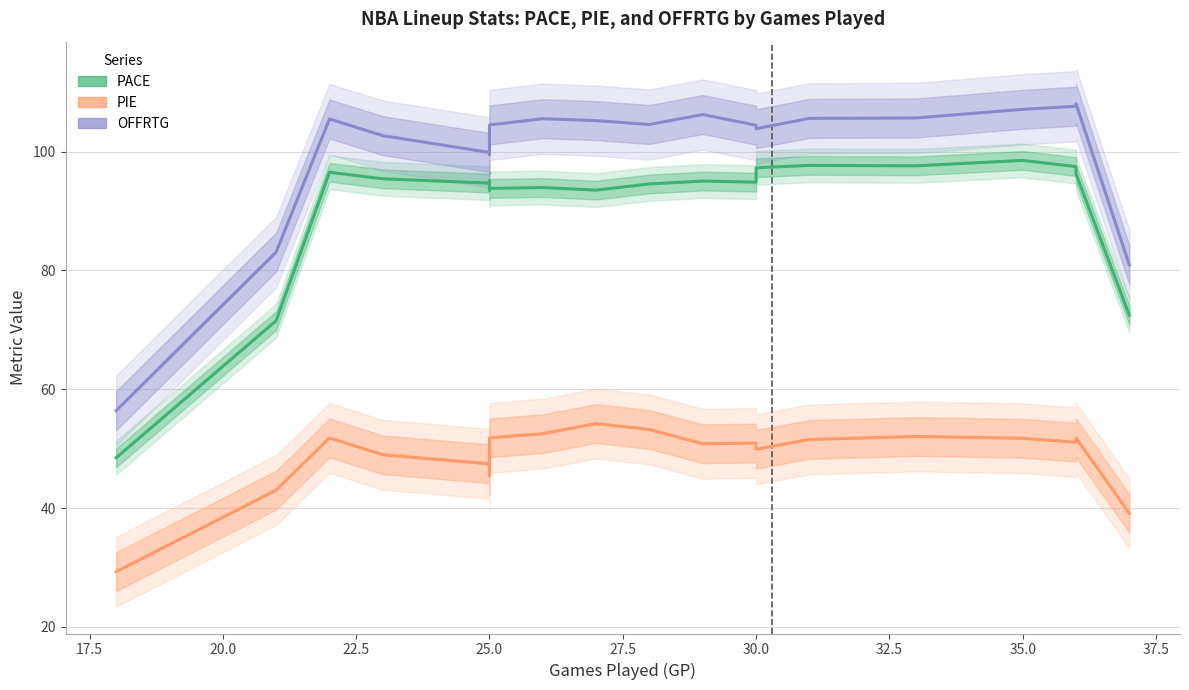

True or false: PACE has more than 1 interior local peaks.

True